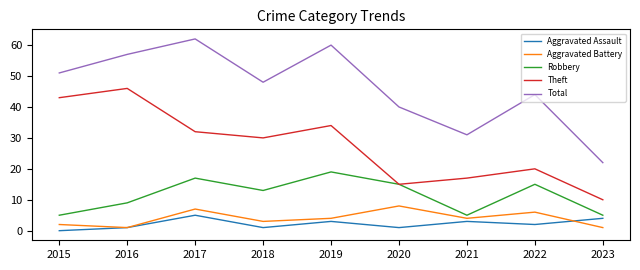

What are all the series names shown in the legend?

Aggravated Assault, Aggravated Battery, Robbery, Theft, Total